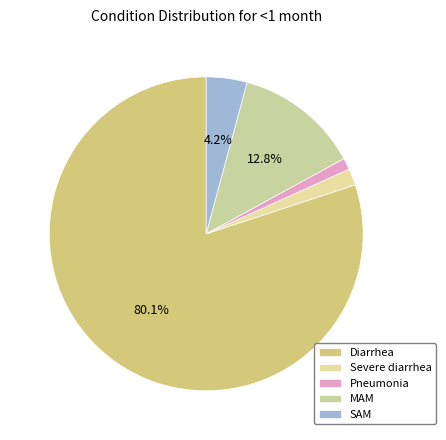

How many slices are in this pie chart?

5